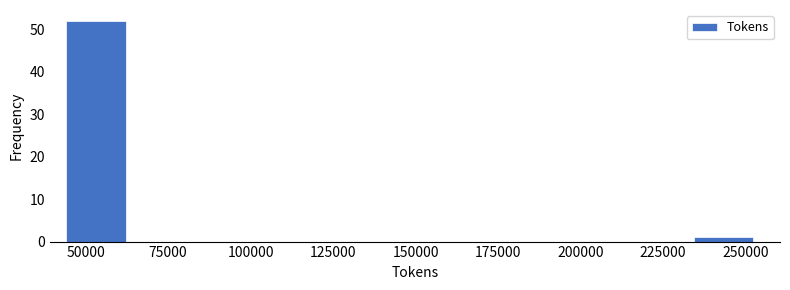

Over which range of the x-axis is the bar tallest?

45000 to 65000